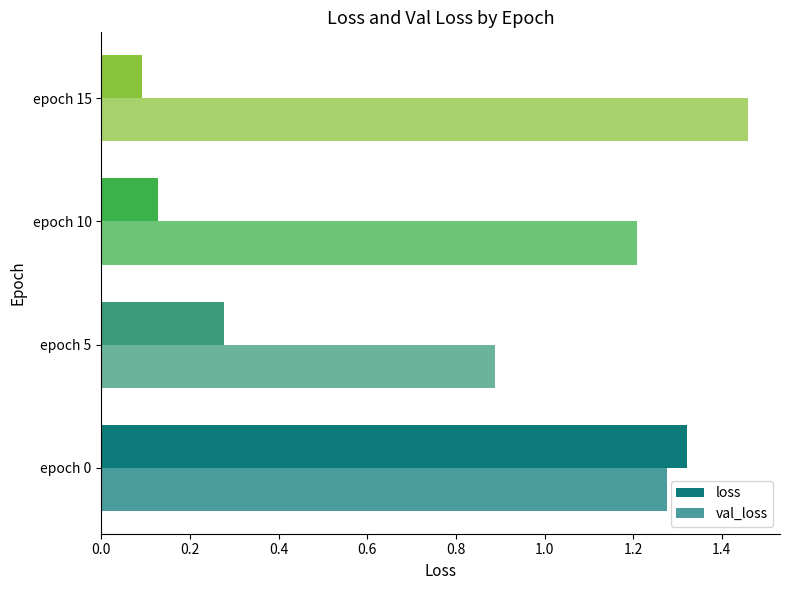

How many series are shown in this chart?

2